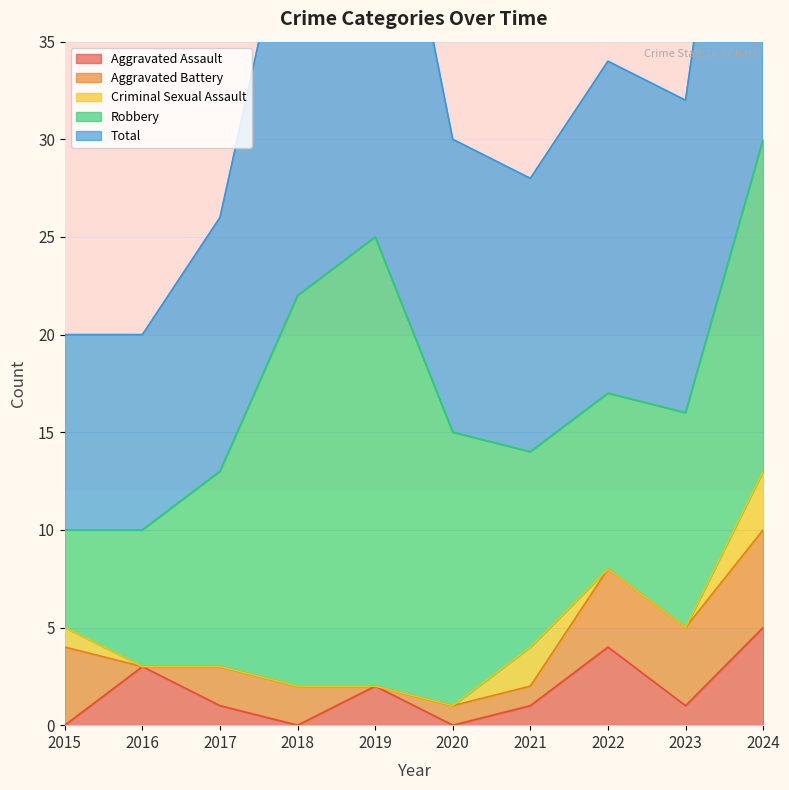

At which category is the sum across all series the highest?

2024